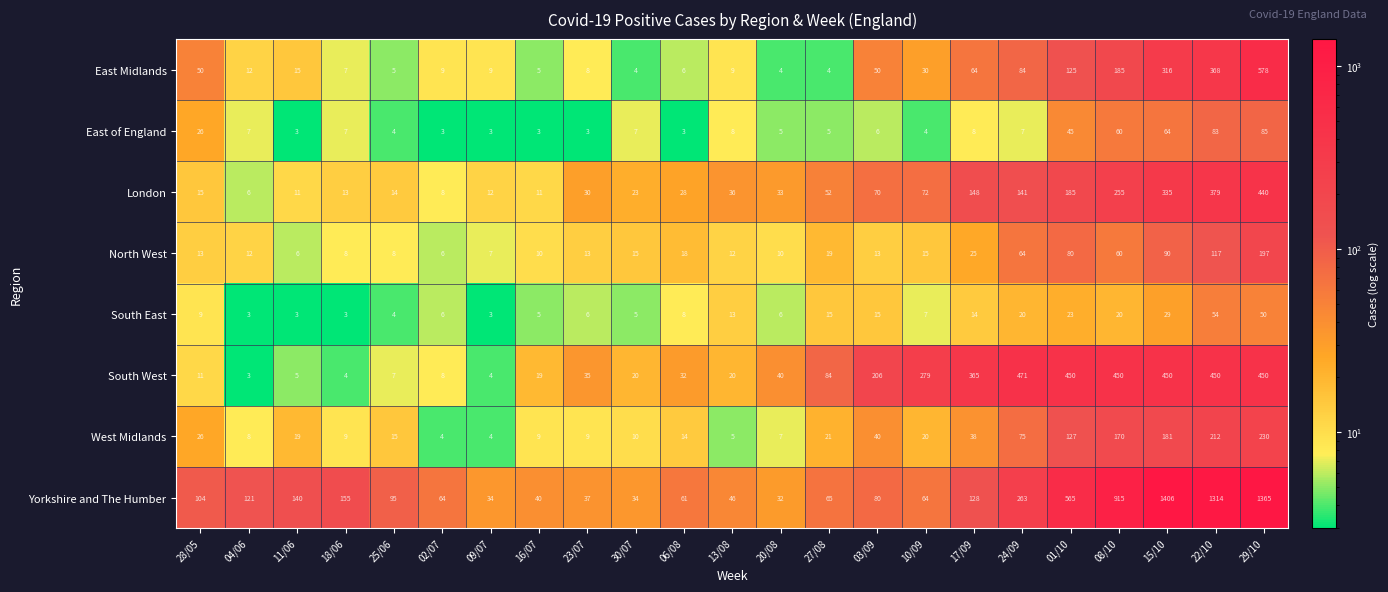

True or false: East Midlands has a value of 9 at 02/07.

True